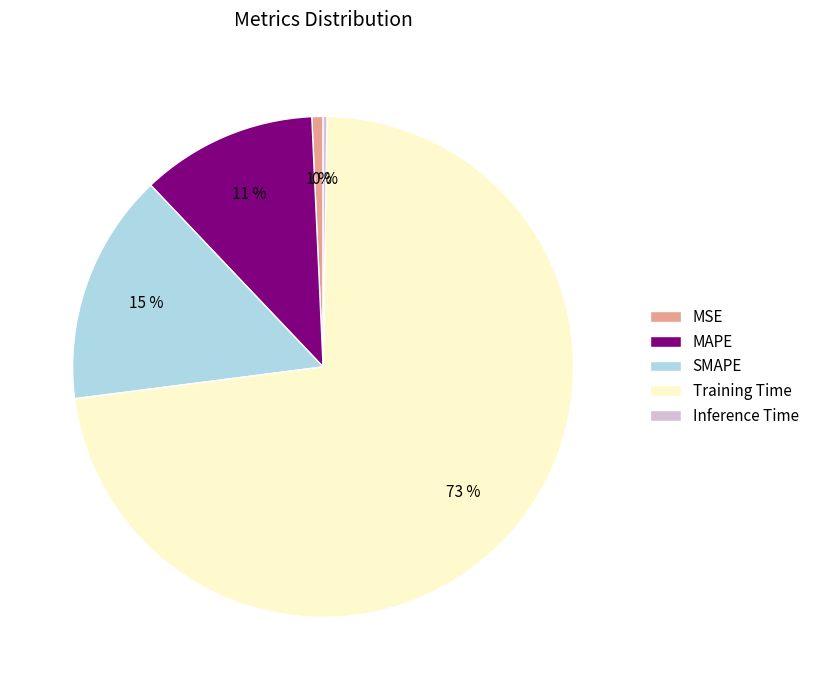

What percentage is the SMAPE slice, to the nearest percent?

15%